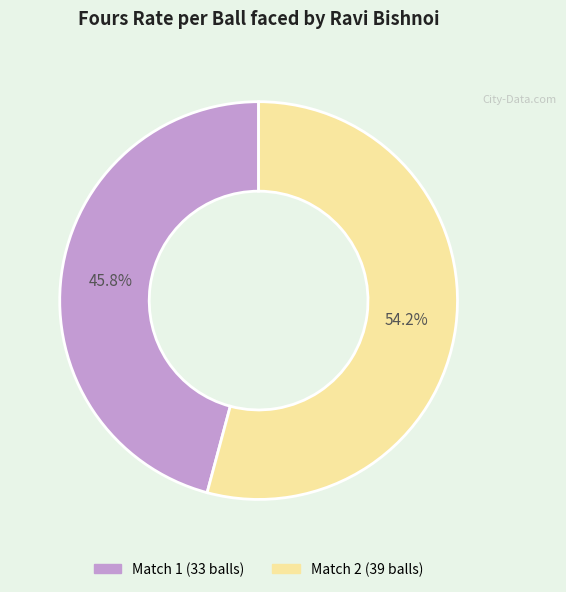

Is there a majority slice in this chart?

Yes